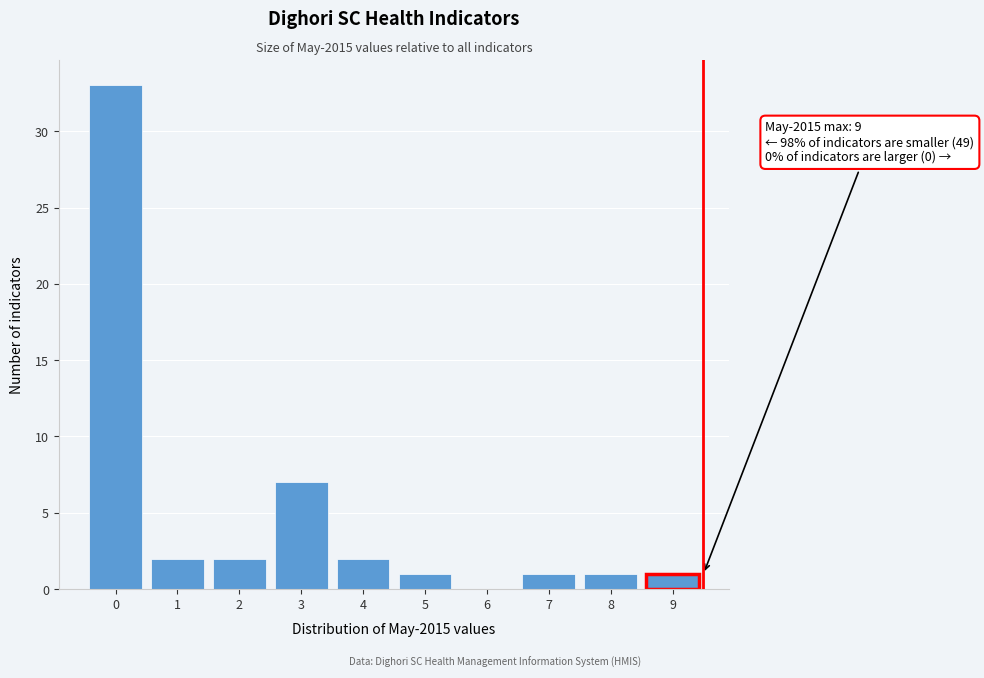

Reading left to right, what are all the values shown in this chart?

0=33	1=2	2=2	3=7	4=2	5=1	6=0	7=1	8=1	9=1